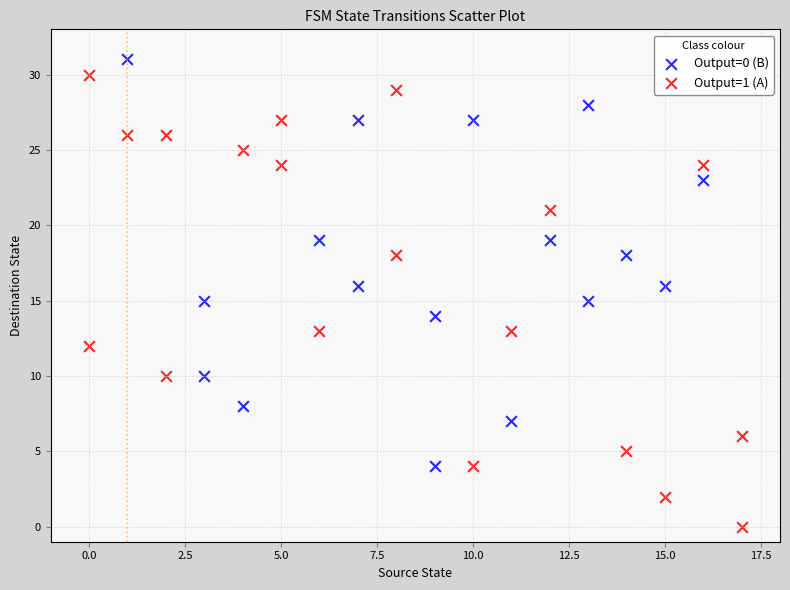

Which series contains the lowest Y value?

Output=1 (A)